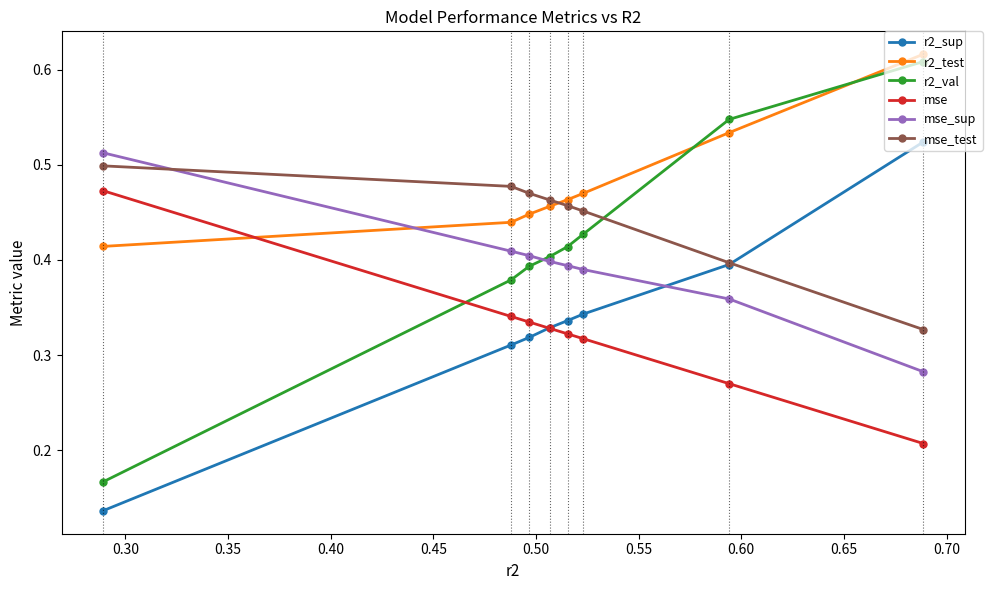

What is the difference between the maximum and minimum values in the r2_val series?

0.4